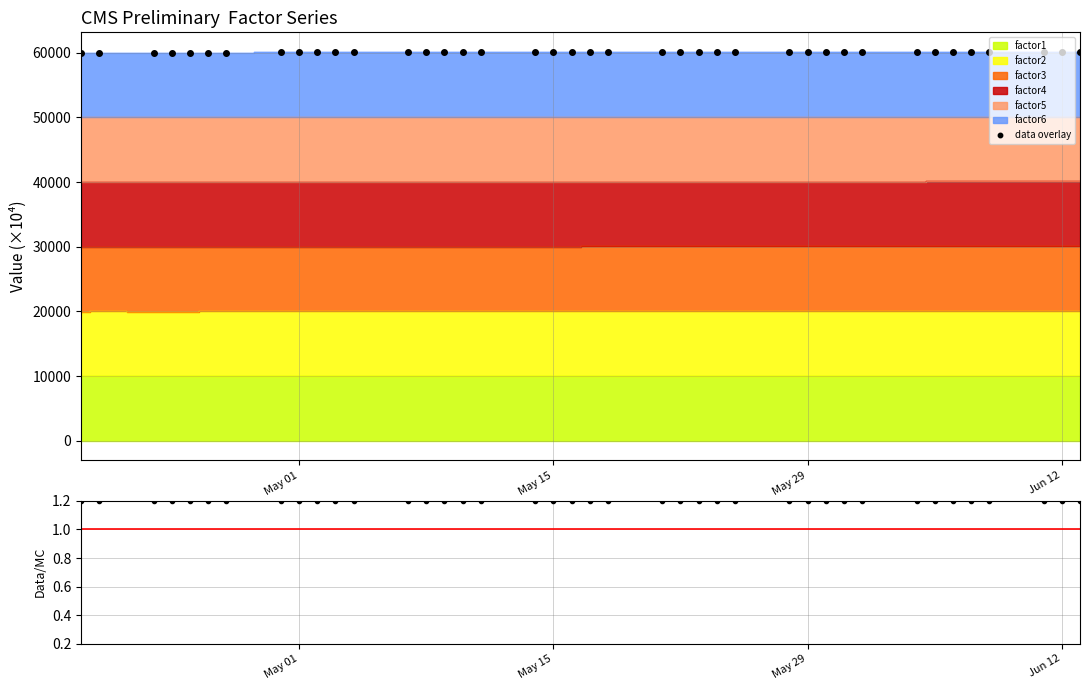

What is the highest value of the data overlay series?

60126.4